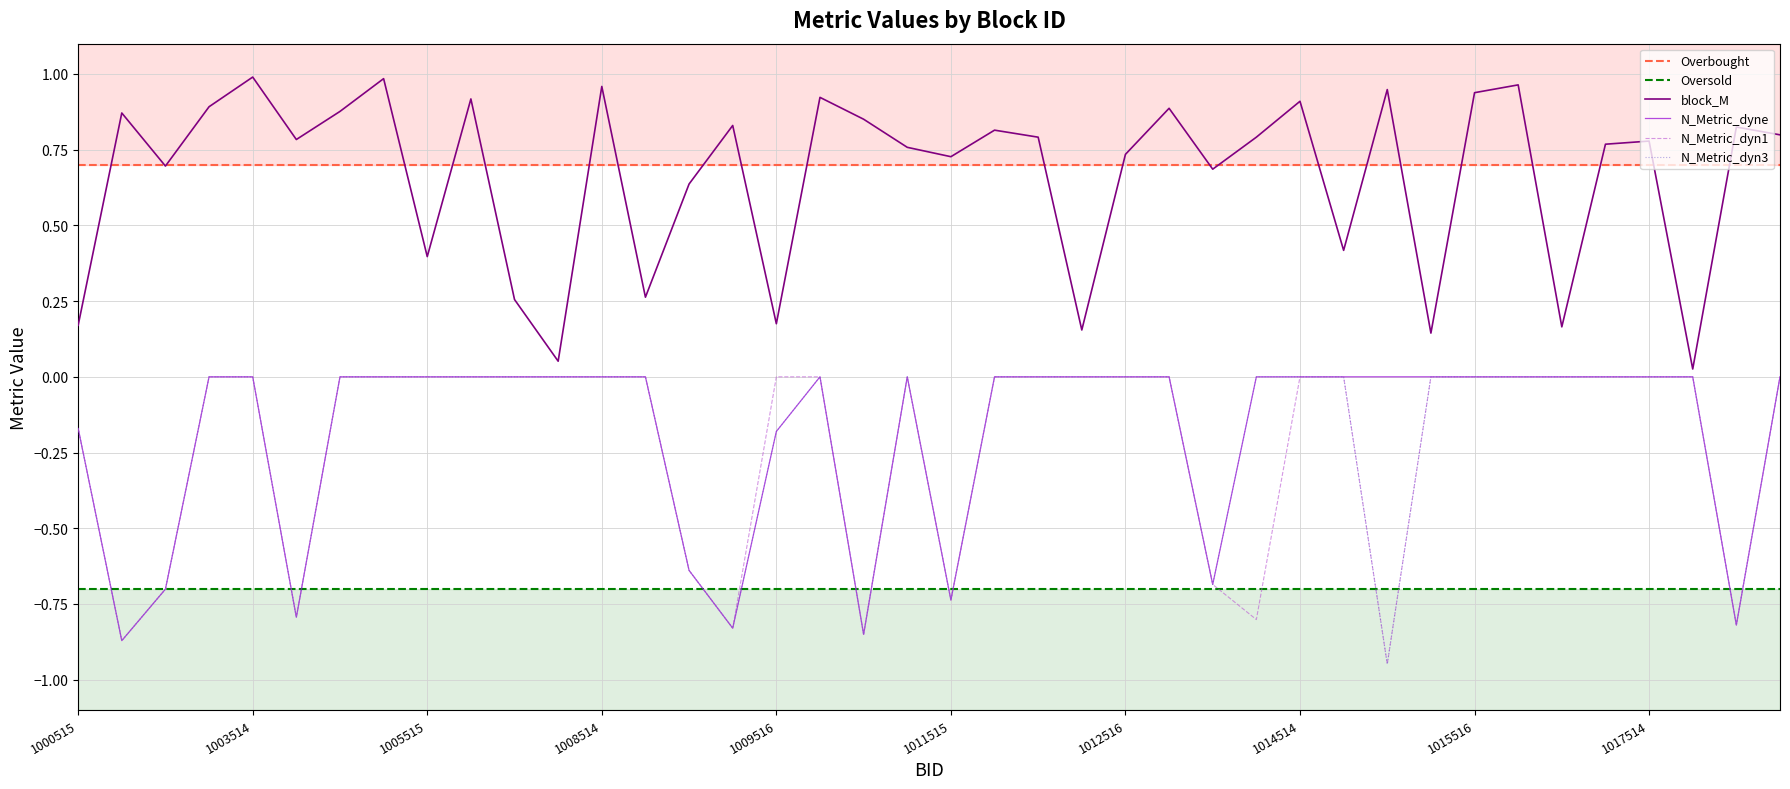

What are all the series names shown in the legend?

block_M, N_Metric_dyne, N_Metric_dyn1, N_Metric_dyn3